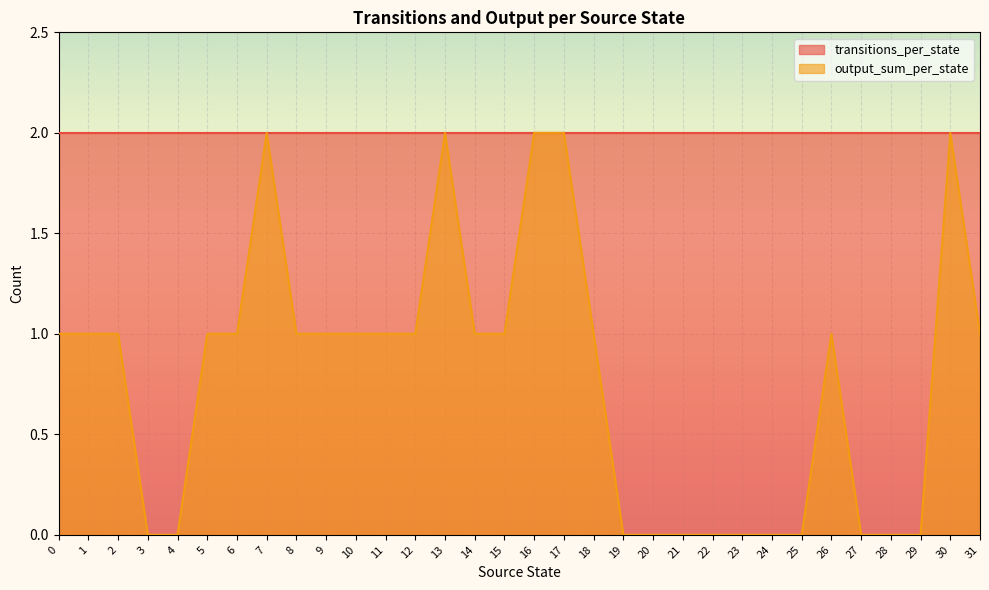

What is the approximate value at 17?

2